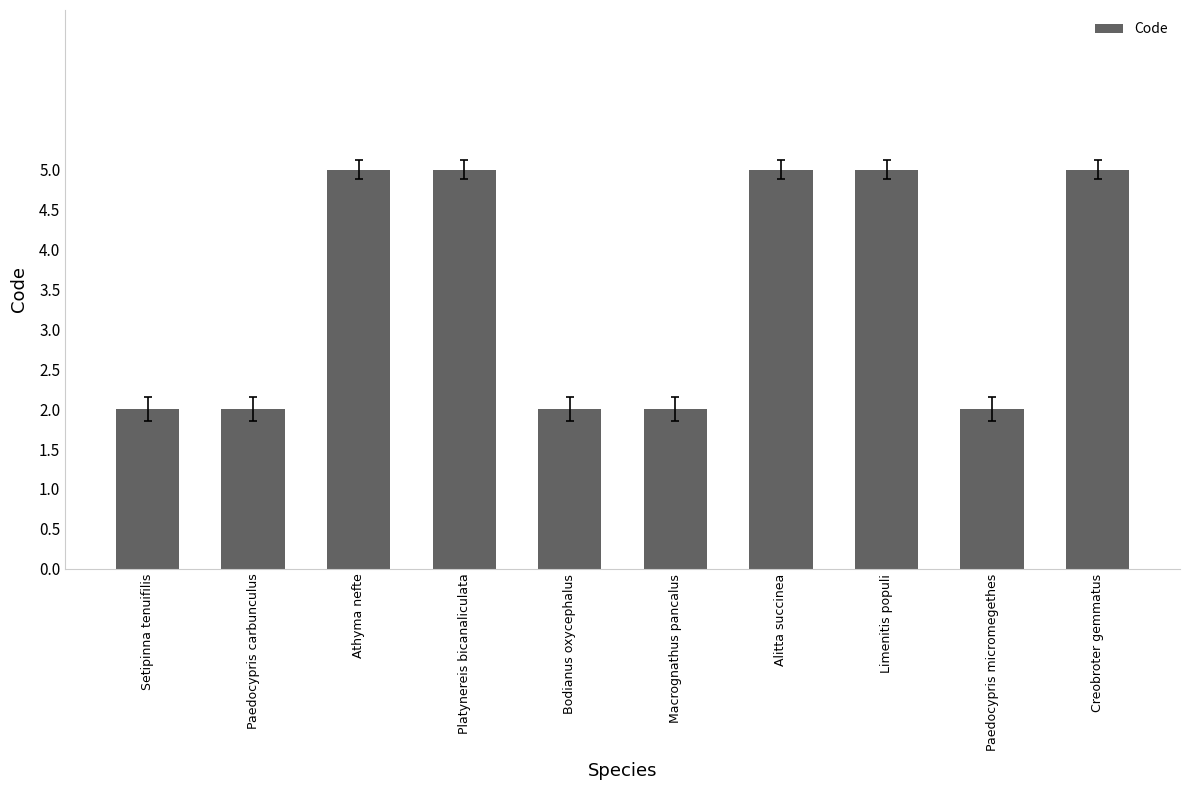

What position from the left is Alitta succinea?

7